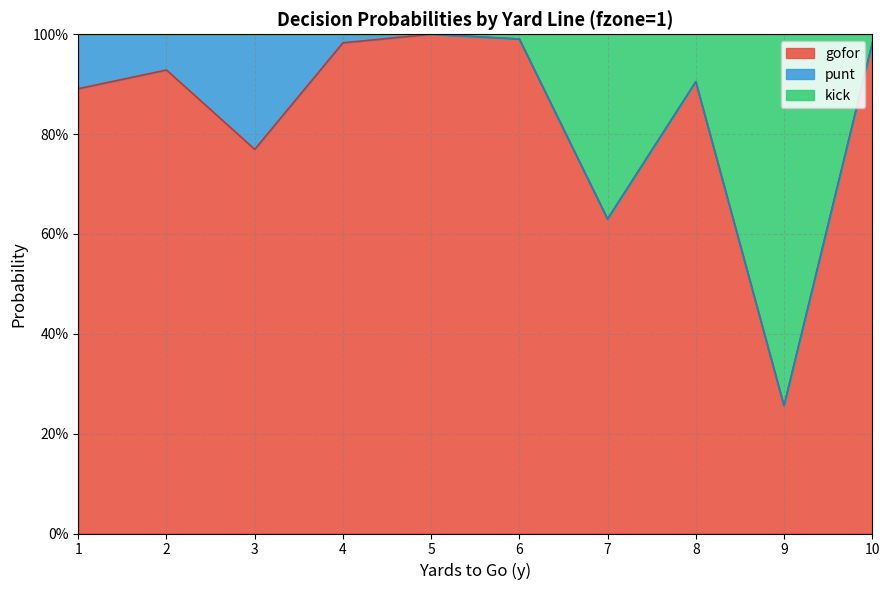

Between 9 and 5, which is larger?

5